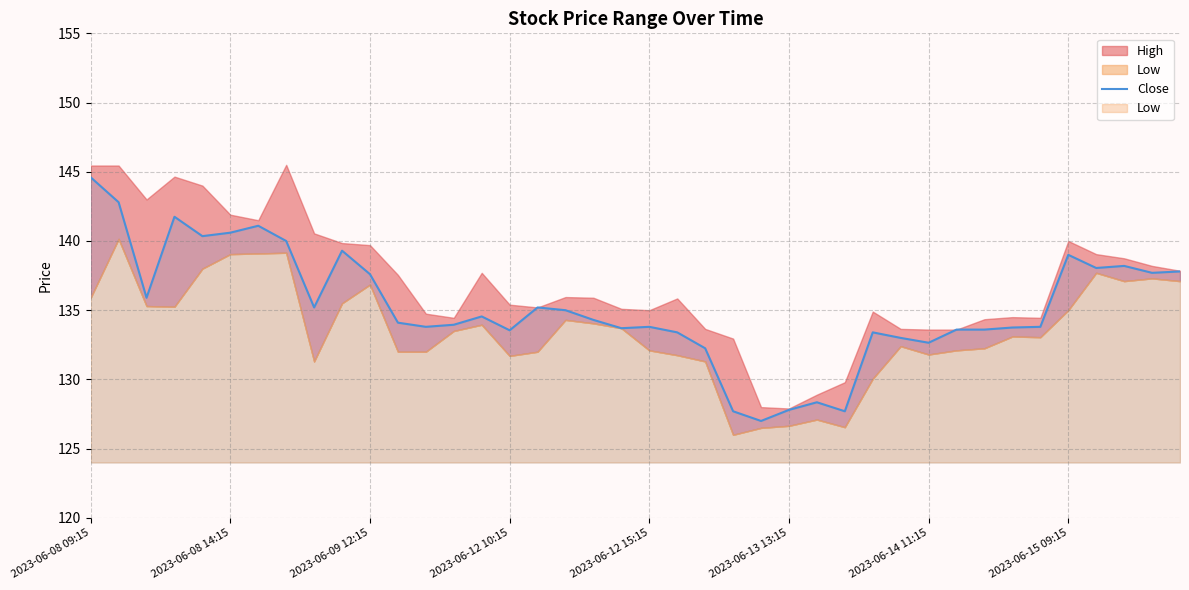

What is the minimum value for Close?

127.0